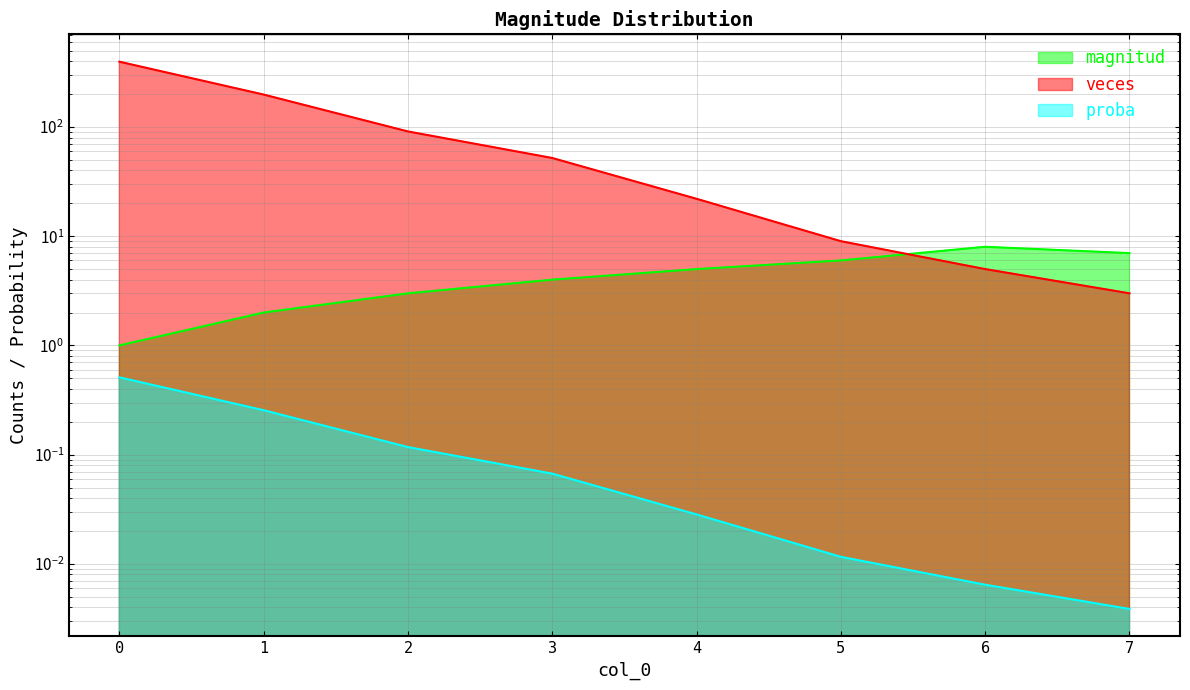

Reading left to right, what are all the values shown in this chart?

magnitud: 0=1.0	1=2.0	2=3.0	3=4.0	4=5.0	5=6.0	6=8.0	7=7.0
veces: 0=396.0	1=198.0	2=91.0	3=52.0	4=22.0	5=9.0	6=5.0	7=3.0
proba: 0=0.5	1=0.3	2=0.1	3=0.1	4=0.0	5=0.0	6=0.0	7=0.0